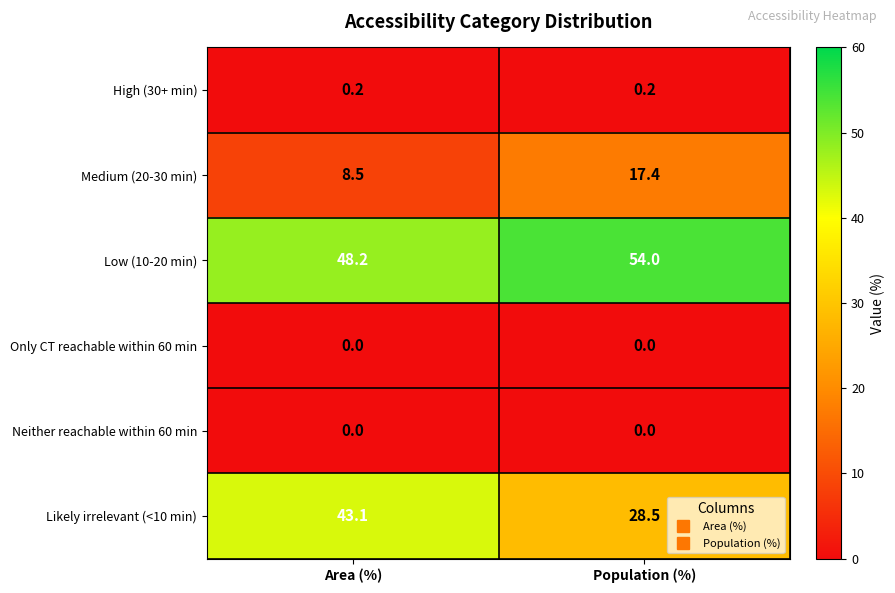

What is the maximum value shown in the chart?

54.0